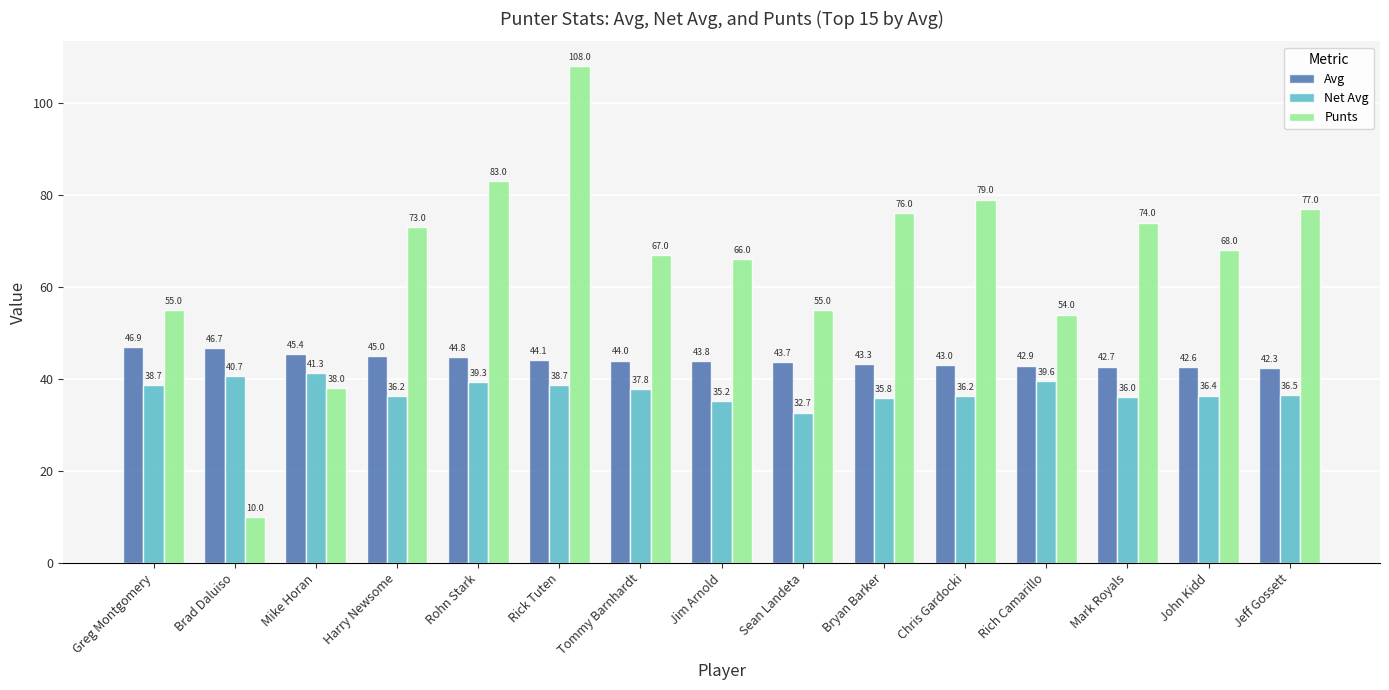

What is the label of the 6th bar from the left?

Rick Tuten